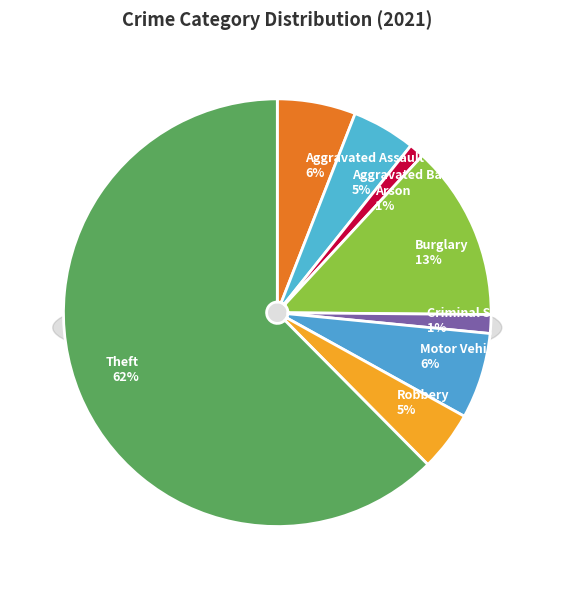

To the nearest percent, what is the combined percentage of Arson and Aggravated Assault?

7%